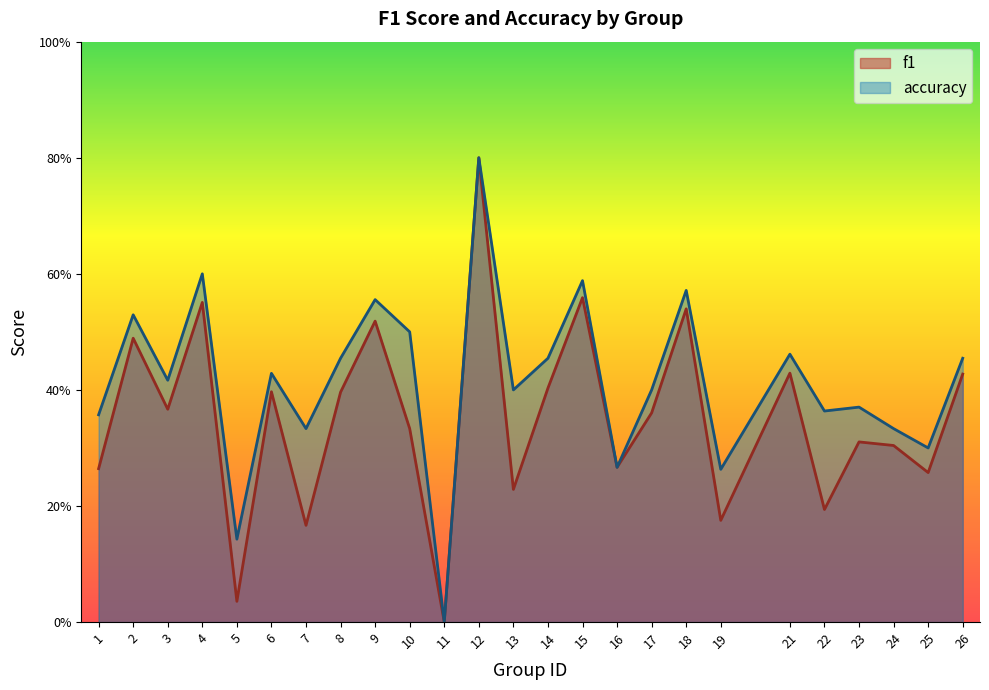

At which category does f1 reach its first local valley?

3